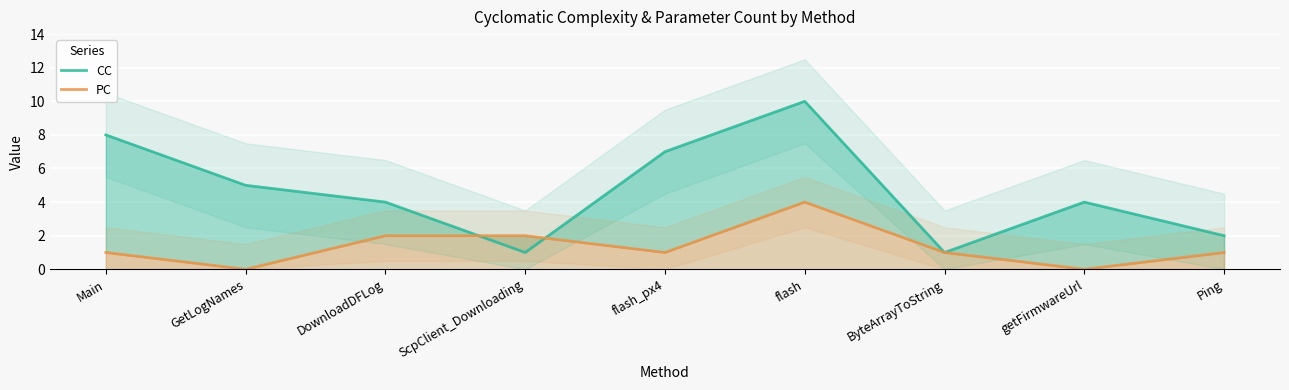

What is the spread (max minus min) of values at GetLogNames?

5